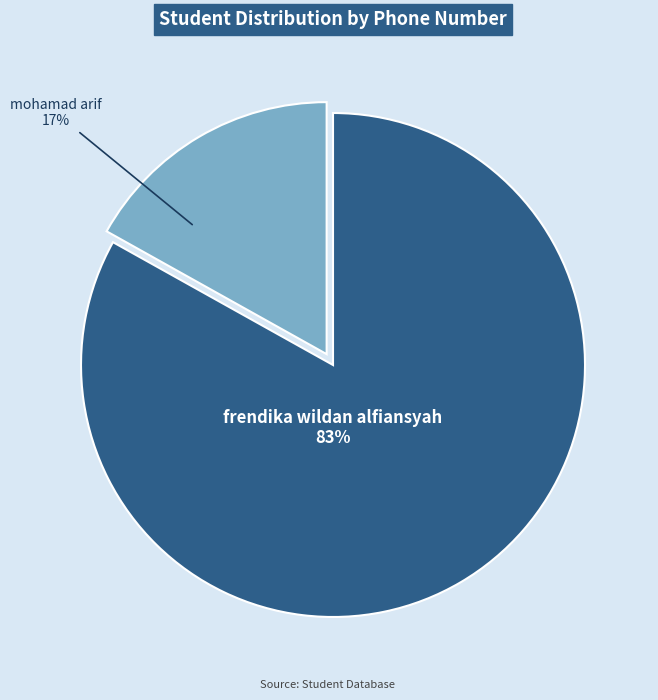

What is the majority slice?

frendika wildan alfiansyah